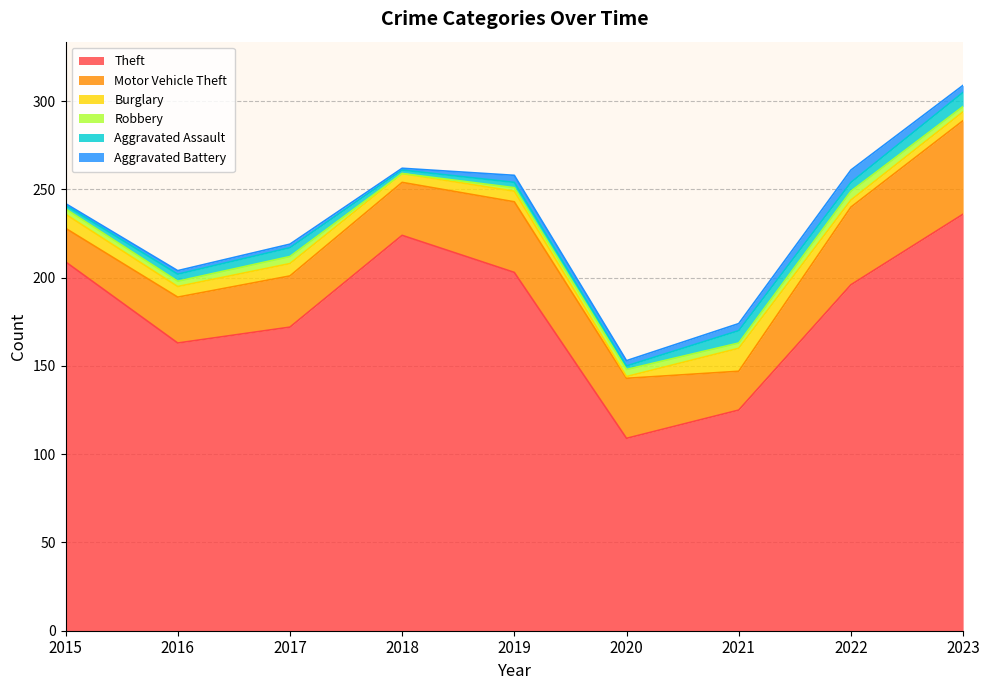

True or false: Aggravated Battery has a value of 4 at 2020.

False